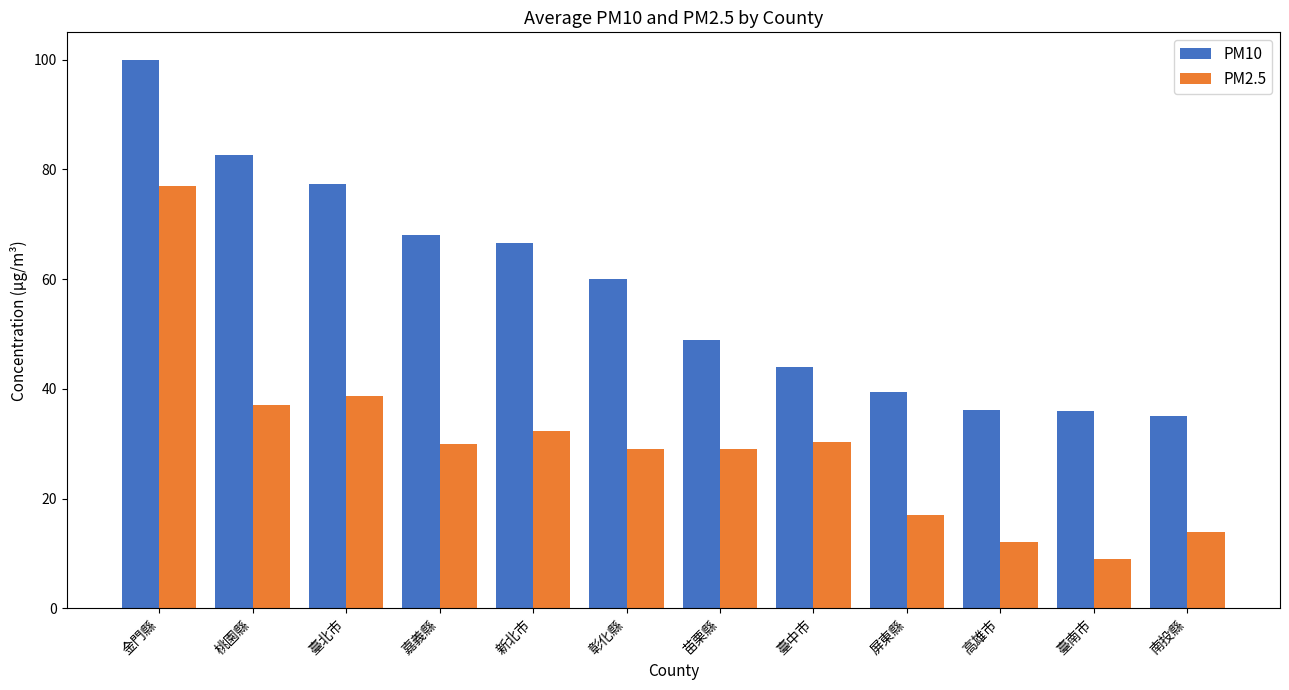

Between 苗栗縣 and 南投縣, which series saw the biggest shift?

PM2.5